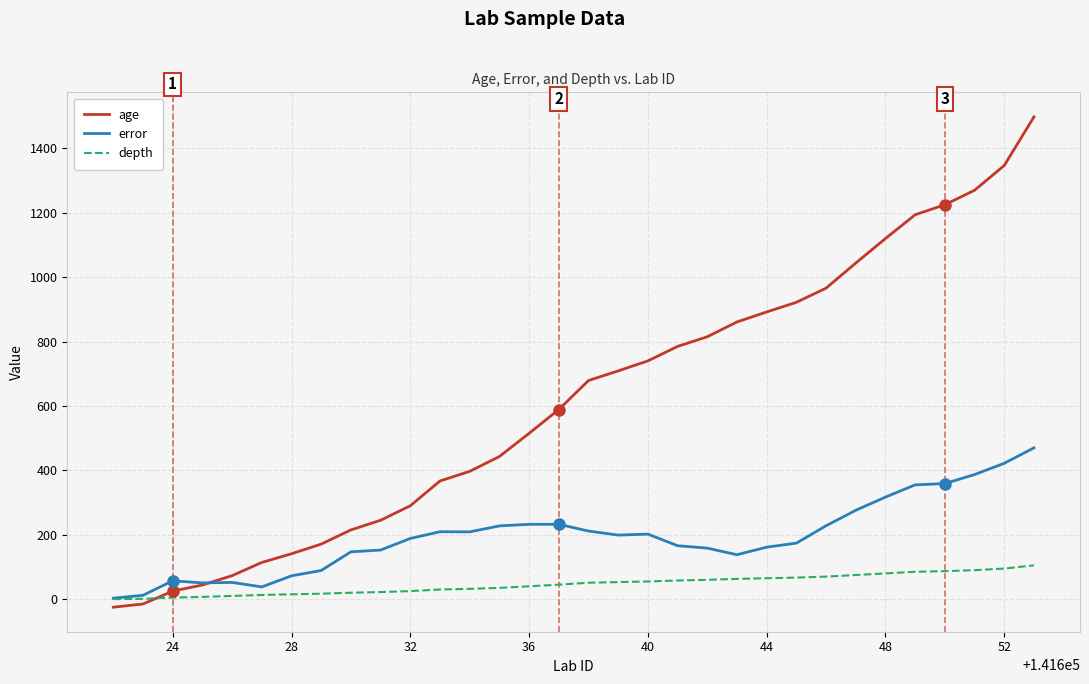

What is the highest value of the depth series?

105.0